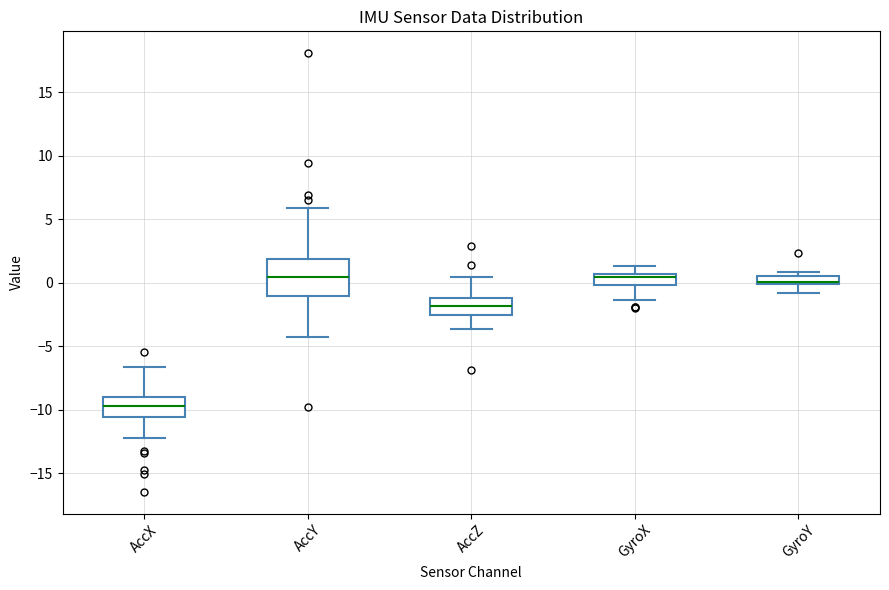

Where does the lower whisker of the box for GyroY end on the y-axis? The values are not printed on the chart, so give them approximately, as read against the axis.

-1.0